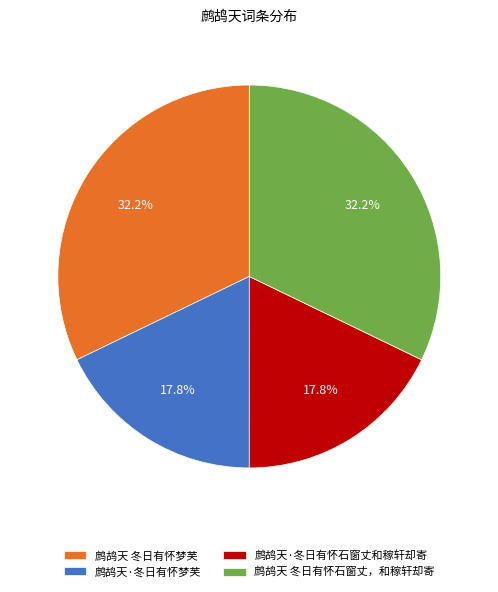

Is it true that 鹧鸪天 冬日有怀梦芙 is 32% of the pie?

True